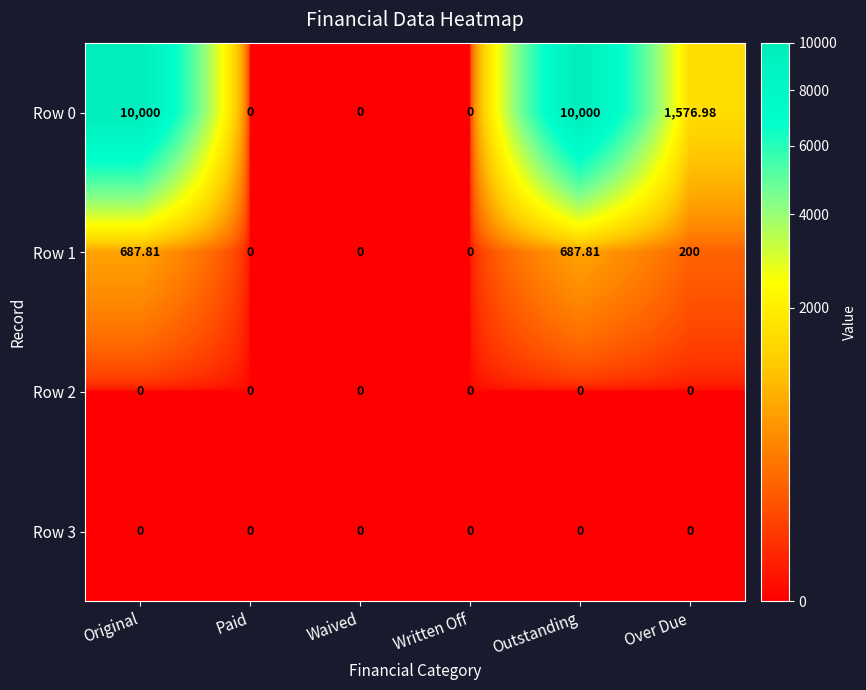

At how many categories does at least one series exceed 9757?

2